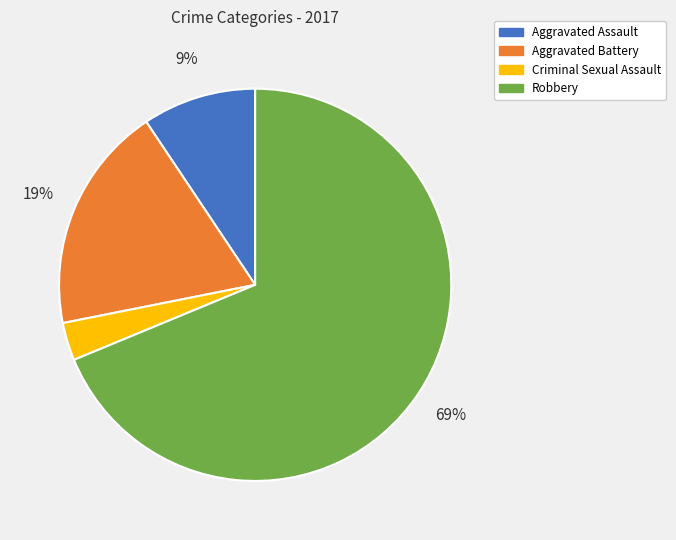

Rank the categories by value from lowest to highest.

Criminal Sexual Assault, Aggravated Assault, Aggravated Battery, Robbery